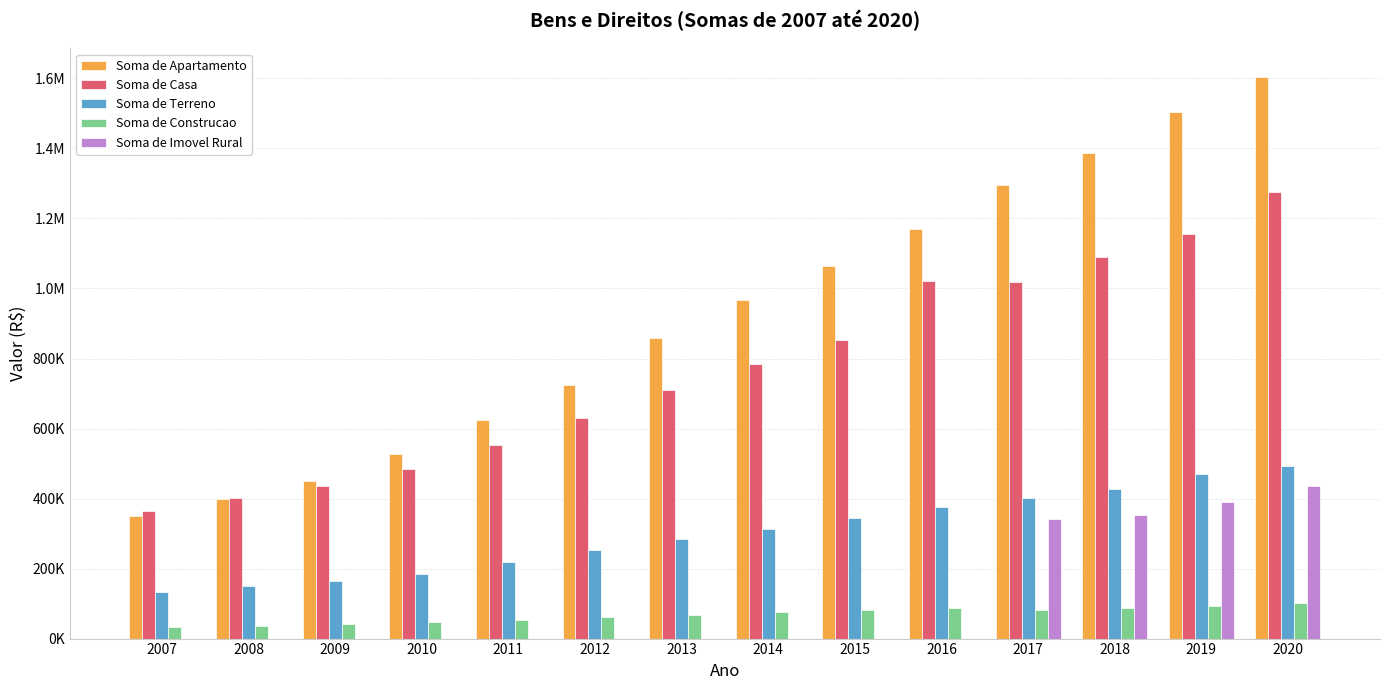

Where does the Soma de Terreno series first go above 314447?

2014